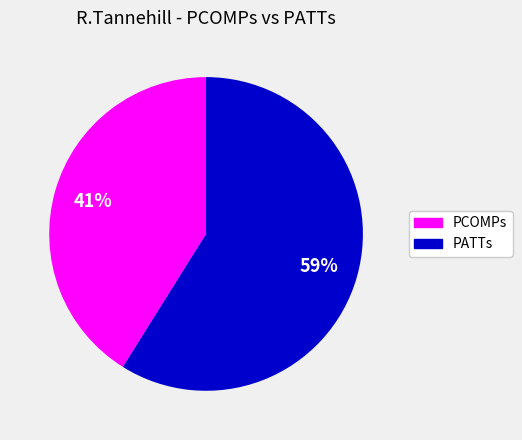

Count the number of slices in the pie.

2